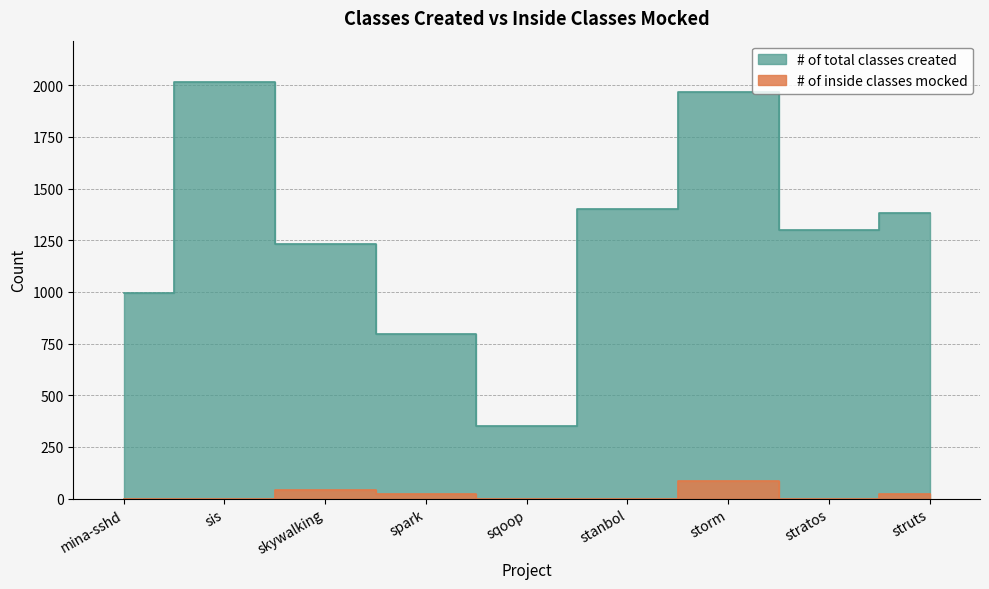

Which category has the lowest value across all series?

mina-sshd